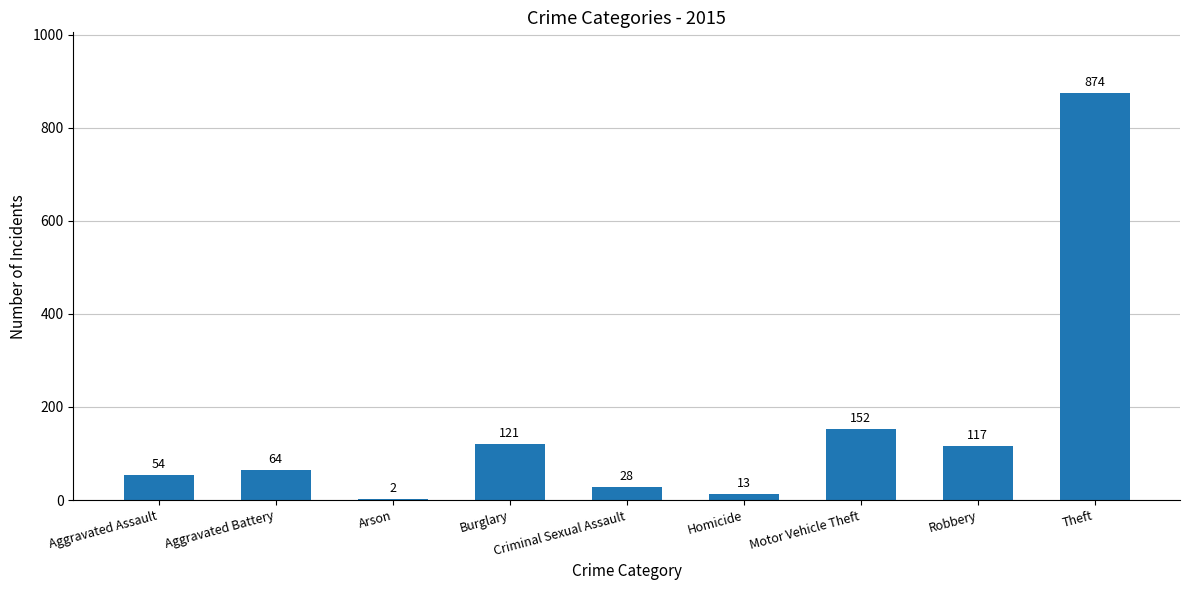

Does the chart contain stacked bars?

No